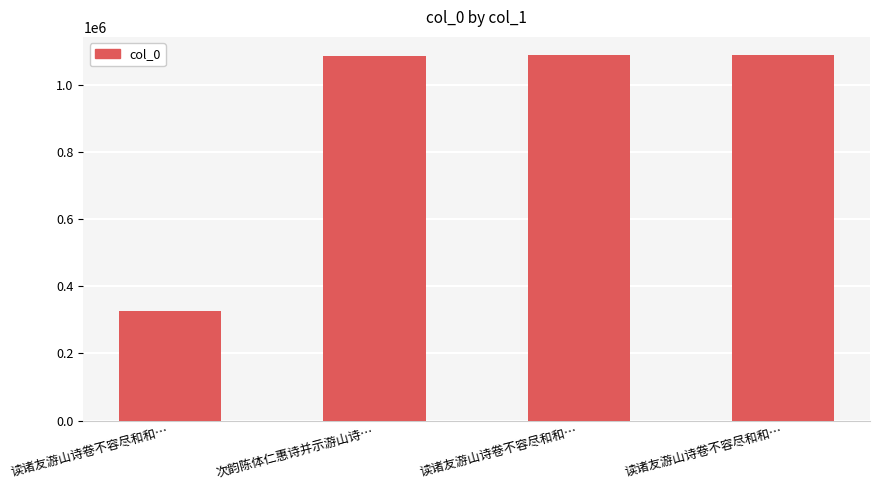

Reading left to right, extract all data points from this chart.

326963	1086541	1088404	1088403